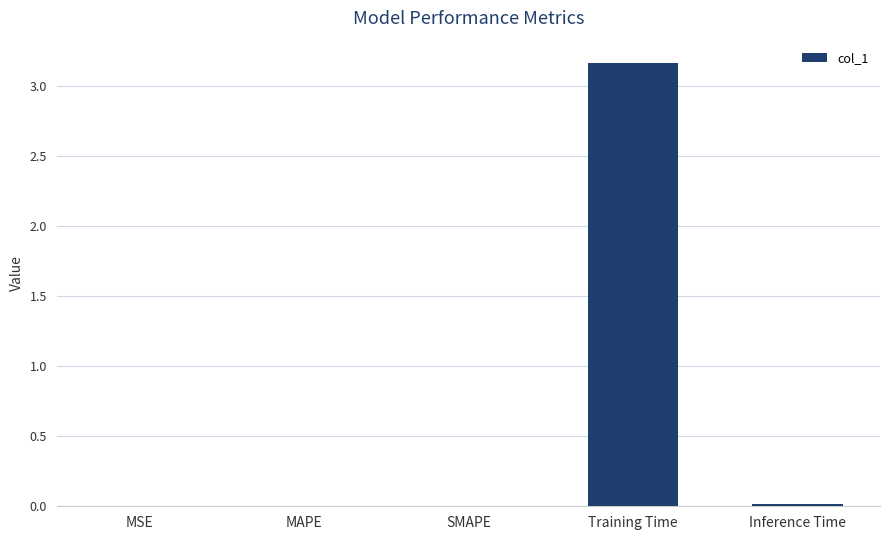

At which category does the chart reach its peak across all series?

Training Time